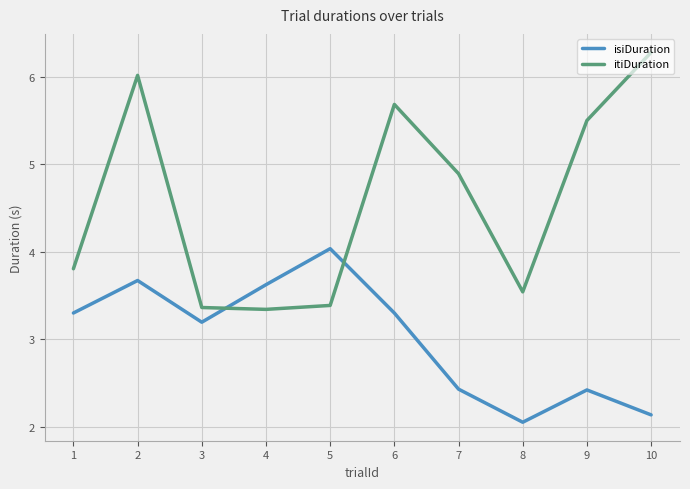

True or false: itiDuration and isiDuration intersect in this chart.

True